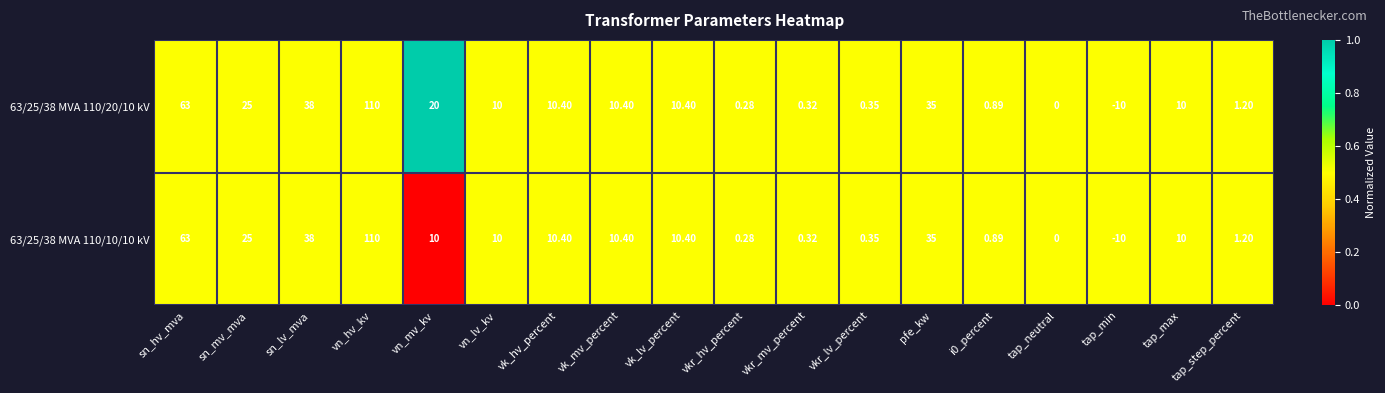

Where is 63/25/38 MVA 110/10/10 kV nearest to the value 50?

sn_lv_mva